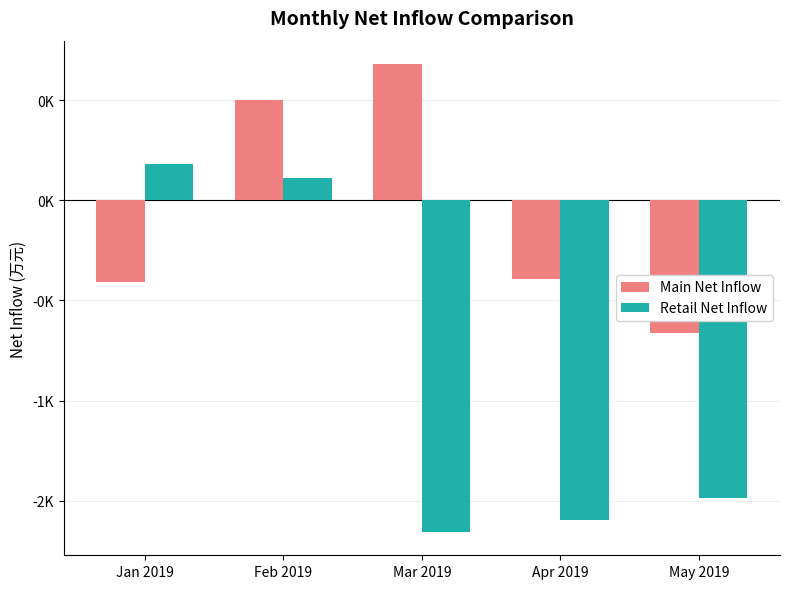

Which series has the widest spread of values?

Retail Net Inflow